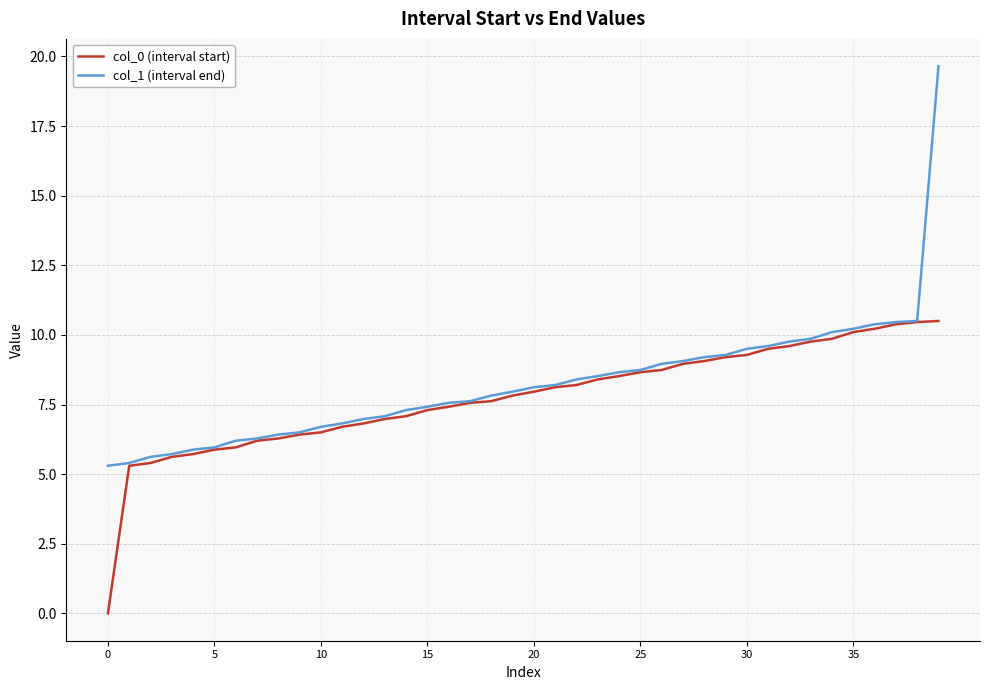

Which series has the largest range (max minus min)?

col_1 (interval end)